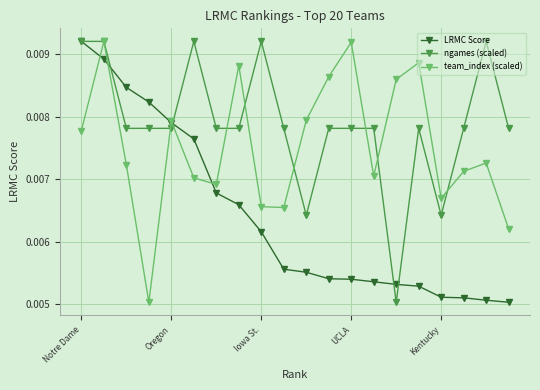

At how many categories does at least one series exceed 0?

20